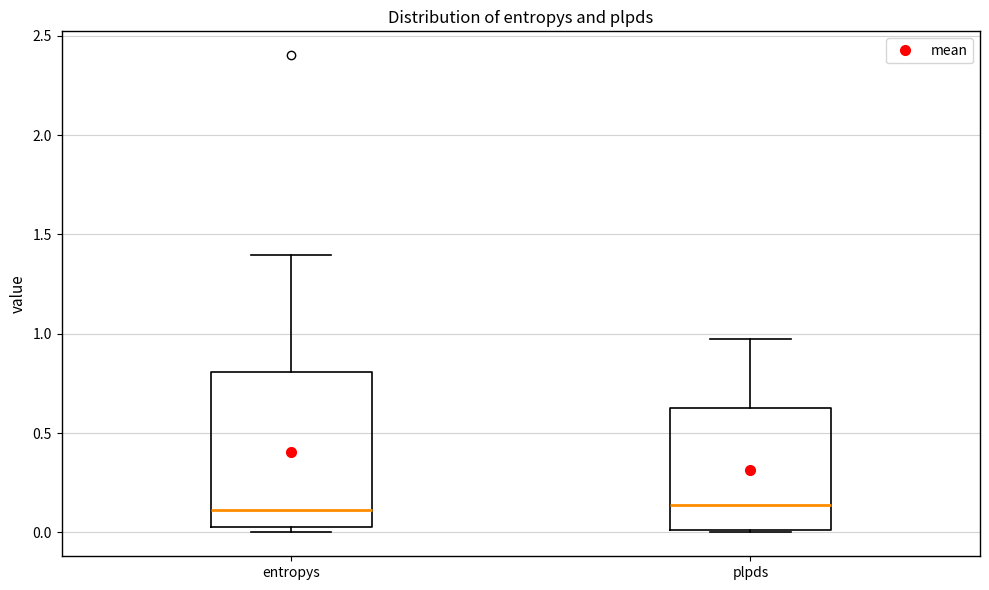

Where does the median line of the box for entropys sit on the y-axis? The values are not printed on the chart, so give them approximately, as read against the axis.

0.10